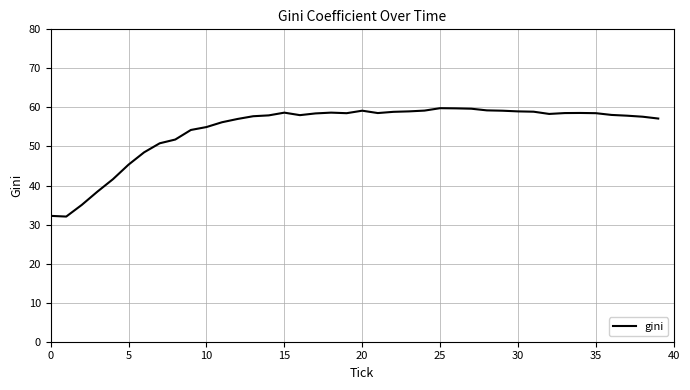

What is the smallest value displayed?

32.1